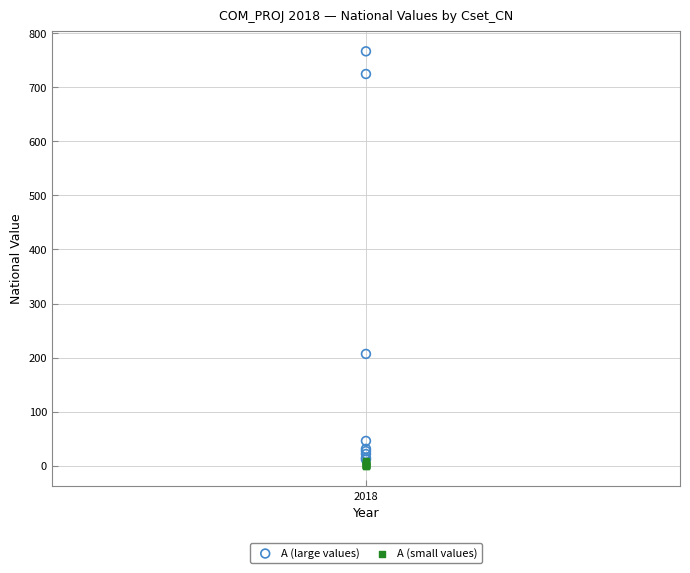

Which series contains the highest Y value?

A (large values)